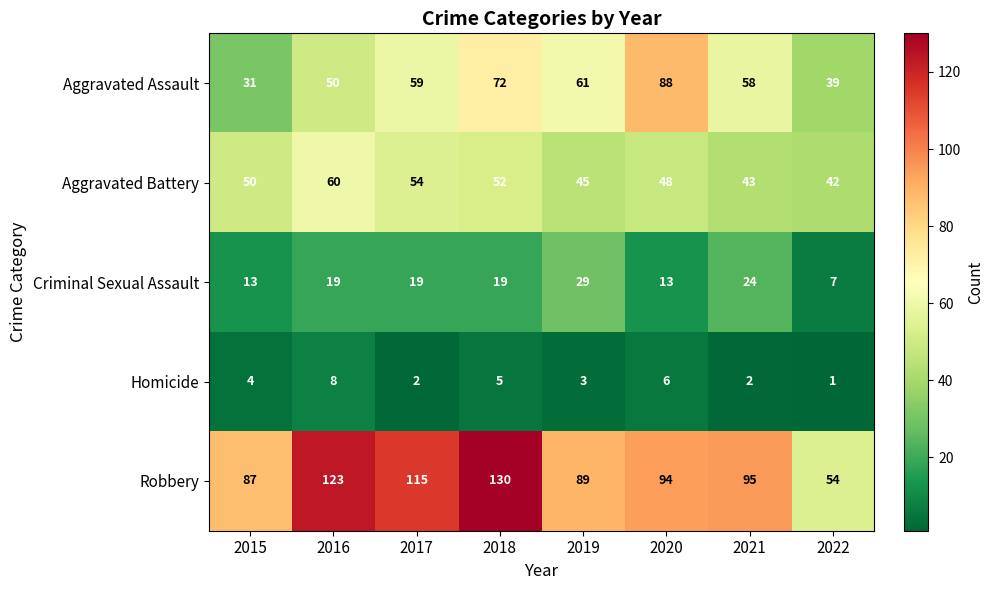

The value of Criminal Sexual Assault at 2016 is 19. True or false?

True